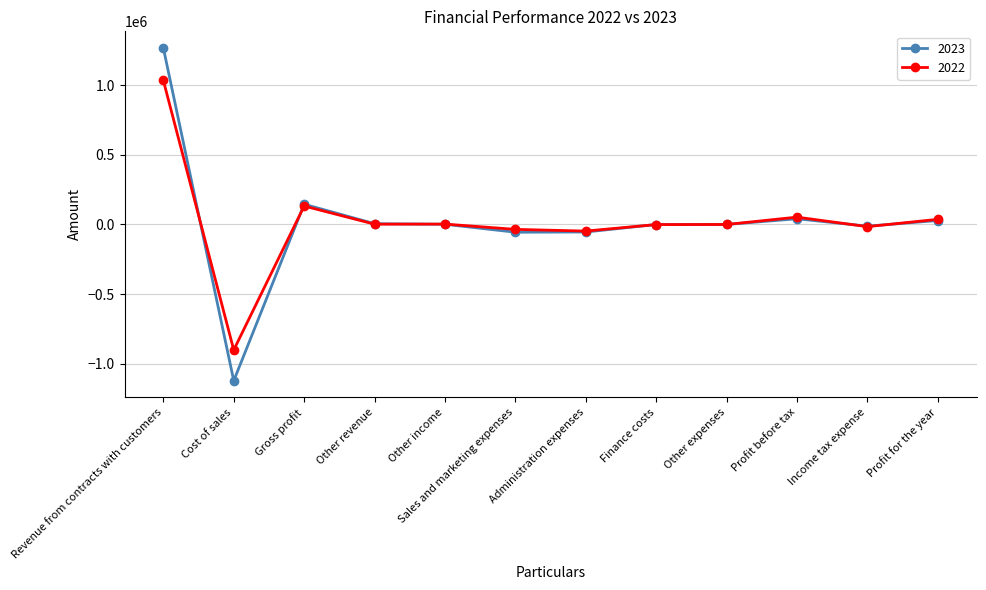

What is the greatest value displayed?

1267172